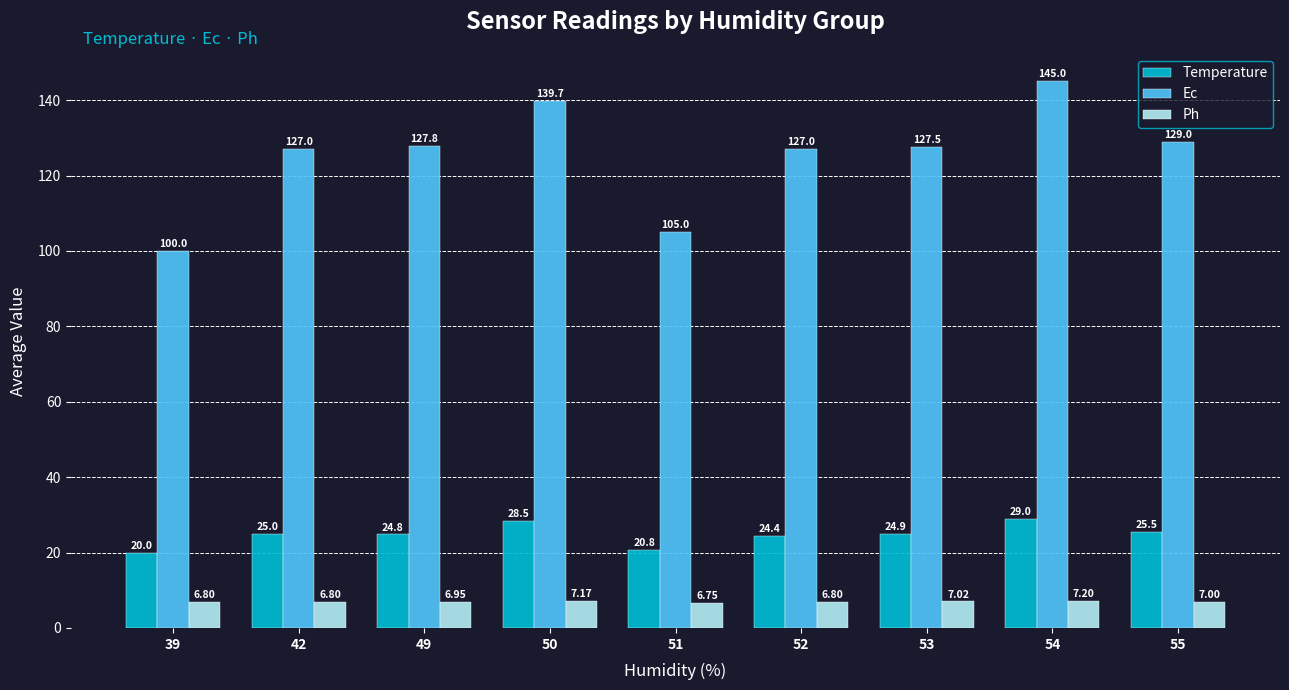

What is the difference between the second highest and second lowest values in the Ph series?

0.4